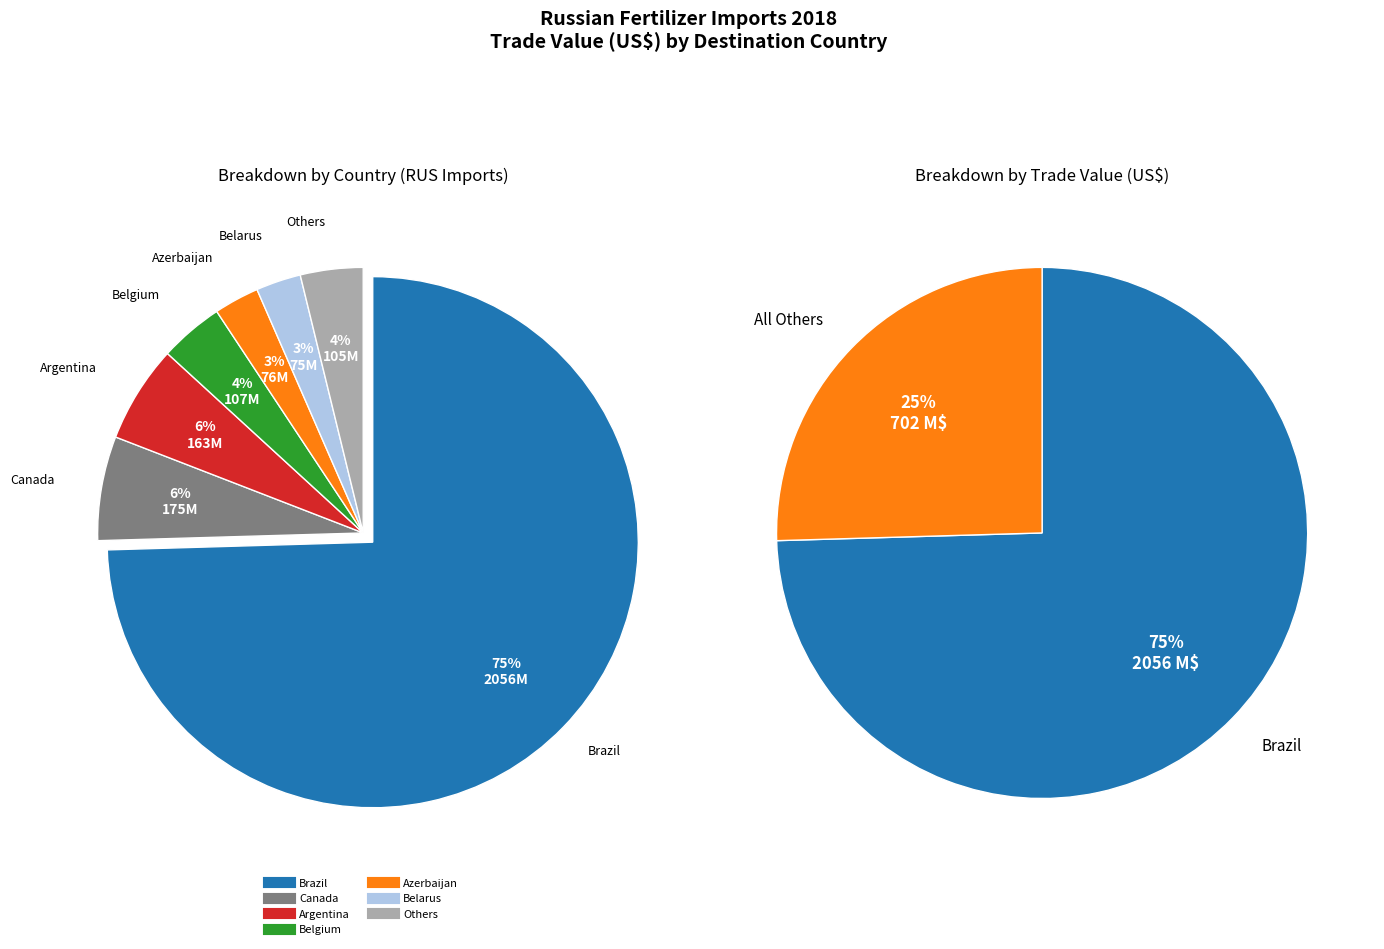

To the nearest percent, what portion does Azerbaijan (RUS) represent?

3%